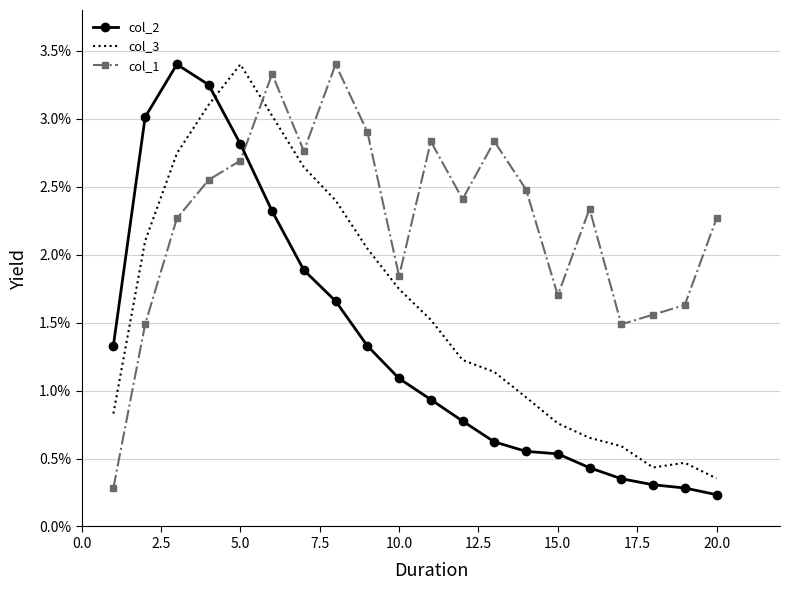

What are all the series names shown in the legend?

col_2, col_3, col_1